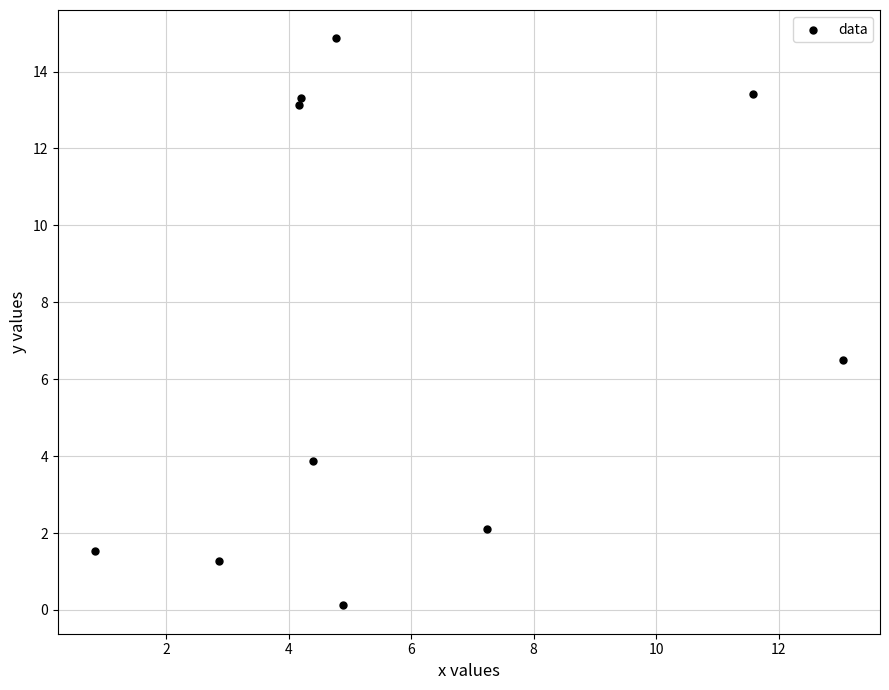

What Y value in the scatter plot is closest to 7?

6.5